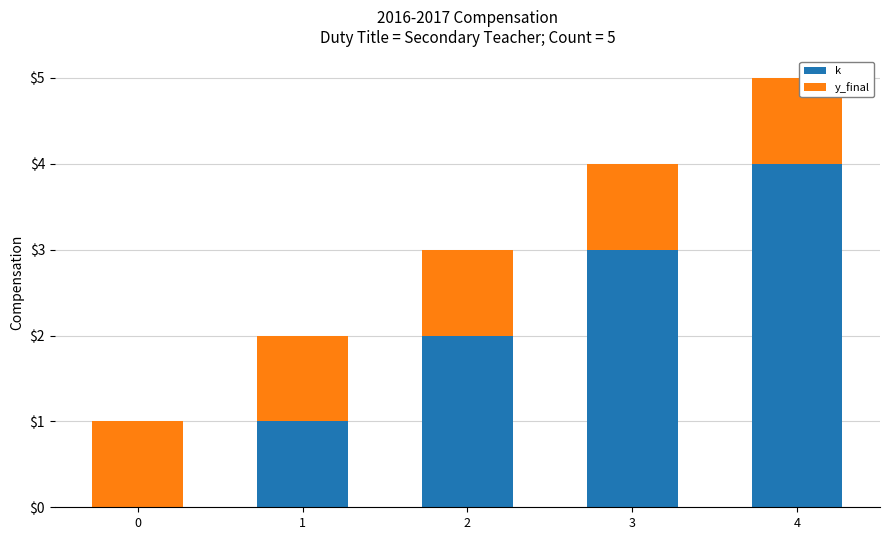

The k series shows 2 at 2. True or false?

True